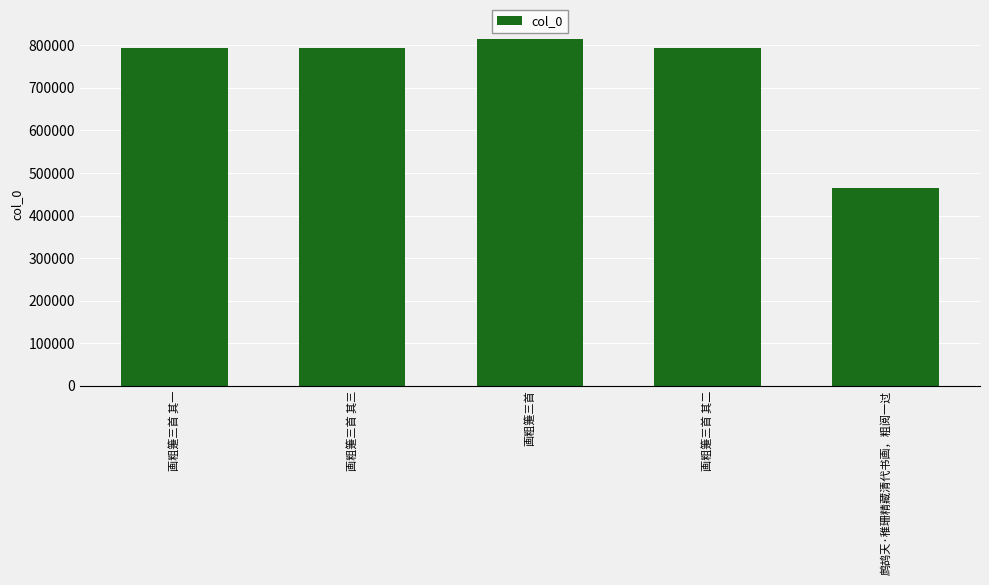

Which label corresponds to the smallest value in the chart?

鹧鸪天·稚珊精藏清代书画，粗阅一过